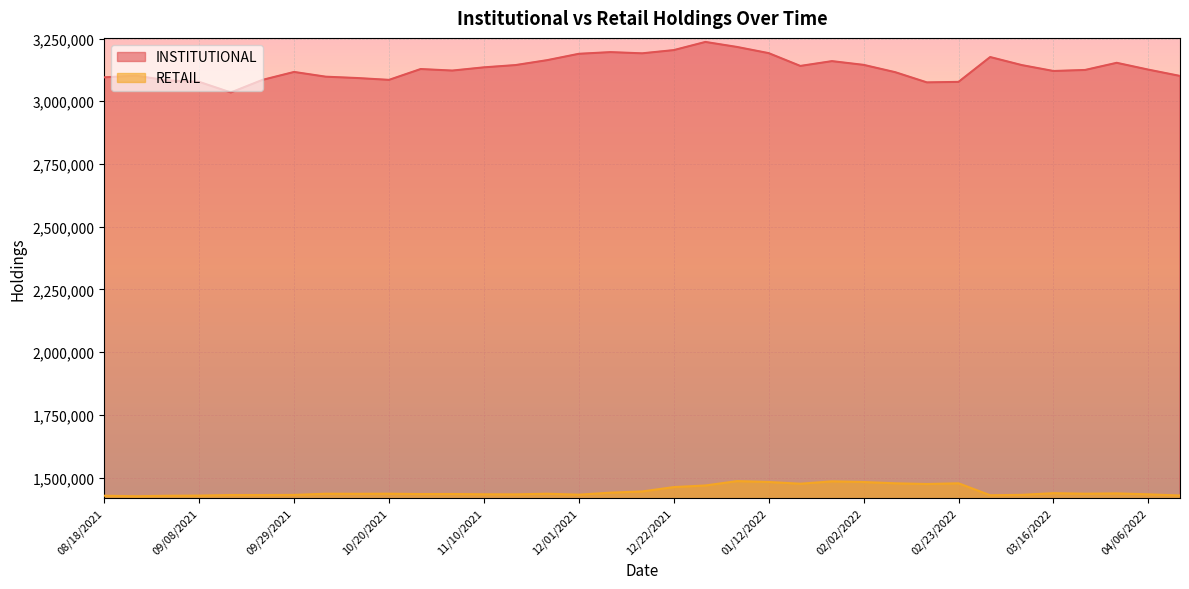

What is the sum of all RETAIL values?

50604996